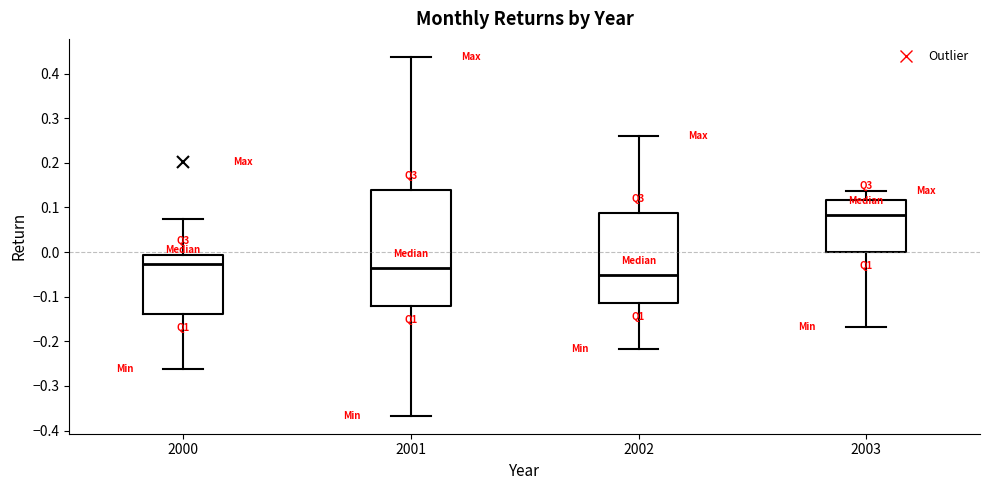

Which box is the tallest, from its lower edge to its upper edge?

2001